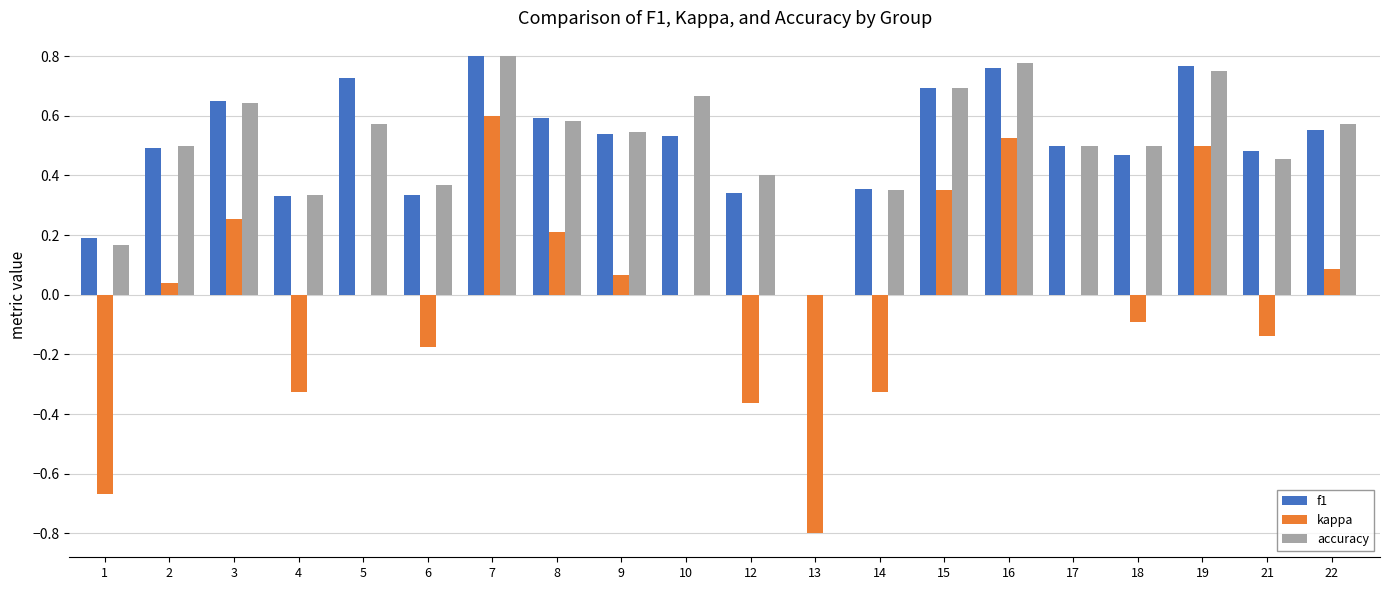

True or false: f1 has a value of 0.7 at 2.

False